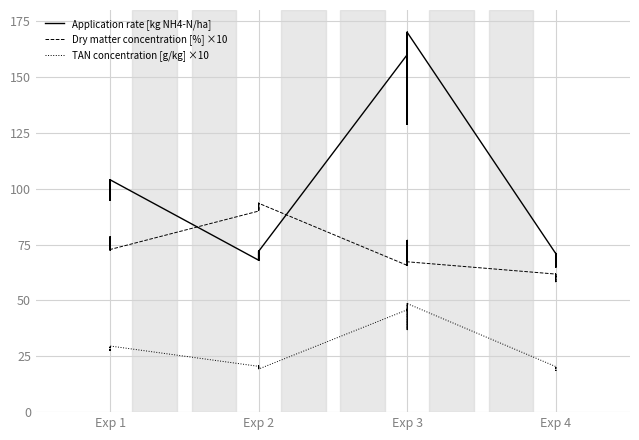

True or false: TAN concentration [g/kg] ×10 and Dry matter concentration [%] ×10 cross at least once.

False